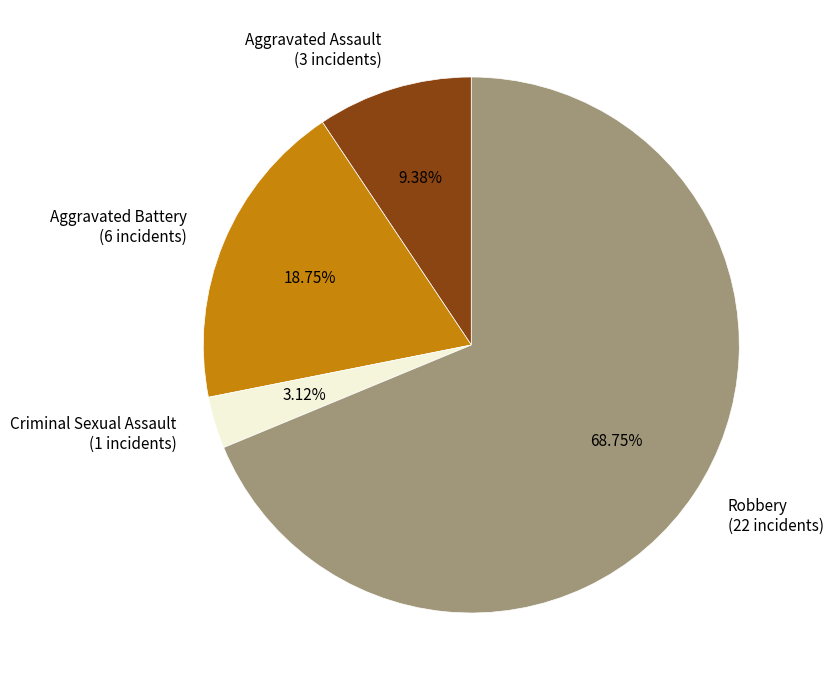

Which has a higher value, Aggravated Battery or Criminal Sexual Assault?

Aggravated Battery